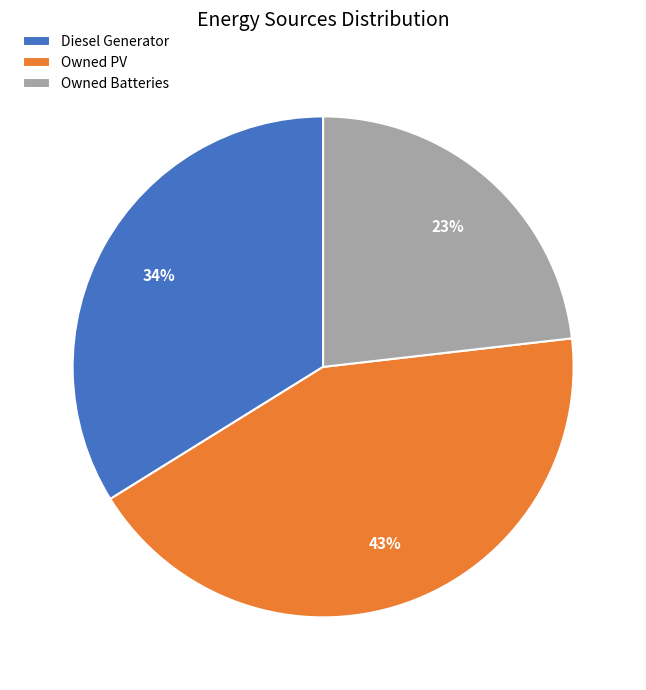

To the nearest percent, what is the average slice percentage?

33%